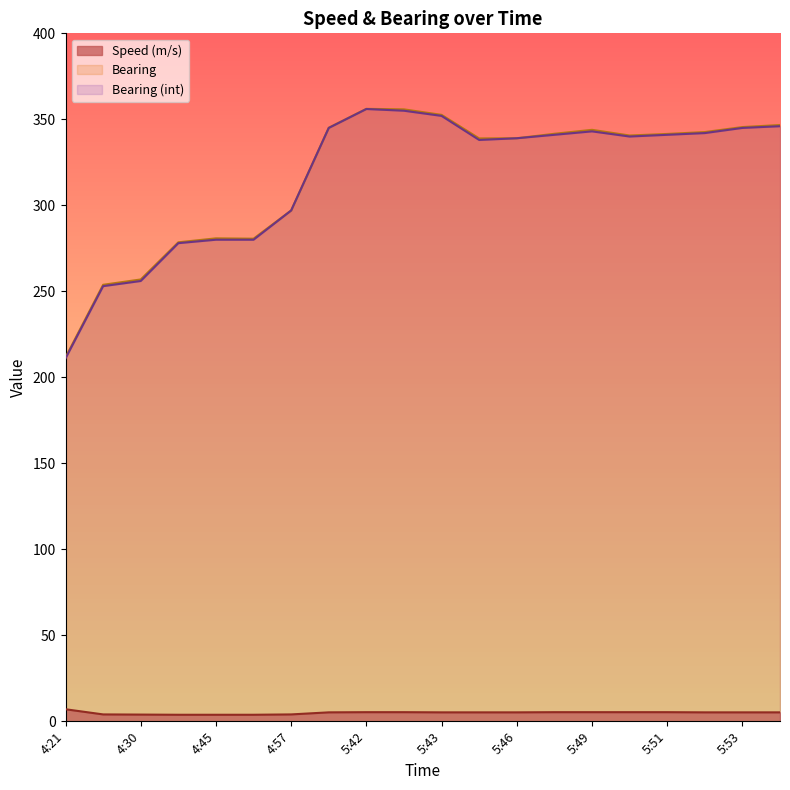

Is the value of Bearing at 5:43 greater than the value of Bearing (int) at 4:57?

Yes